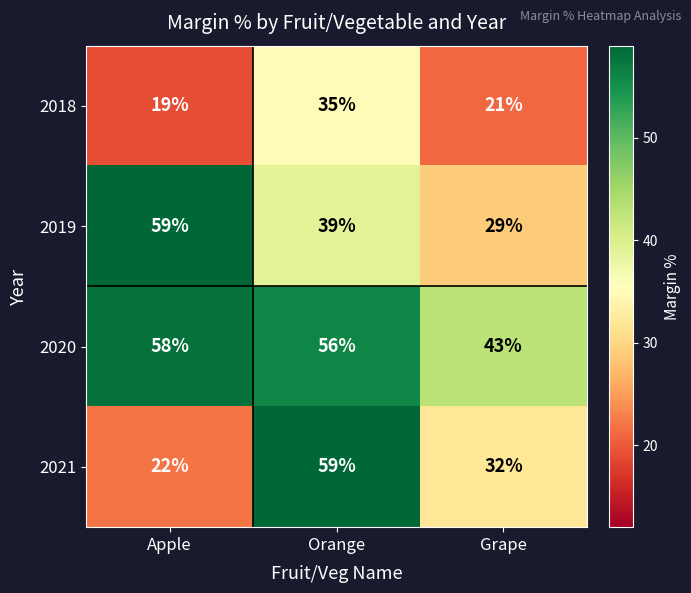

Rank the series by their average value, from highest to lowest.

2020, 2019, 2021, 2018